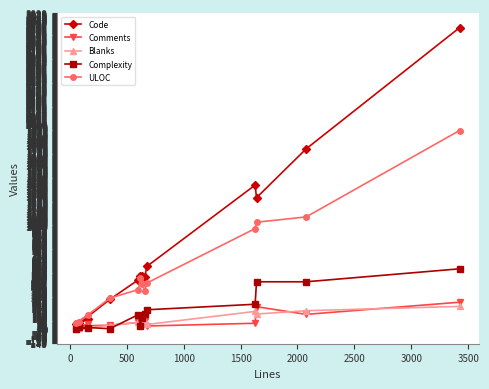

Which series has the largest total across all categories?

Code